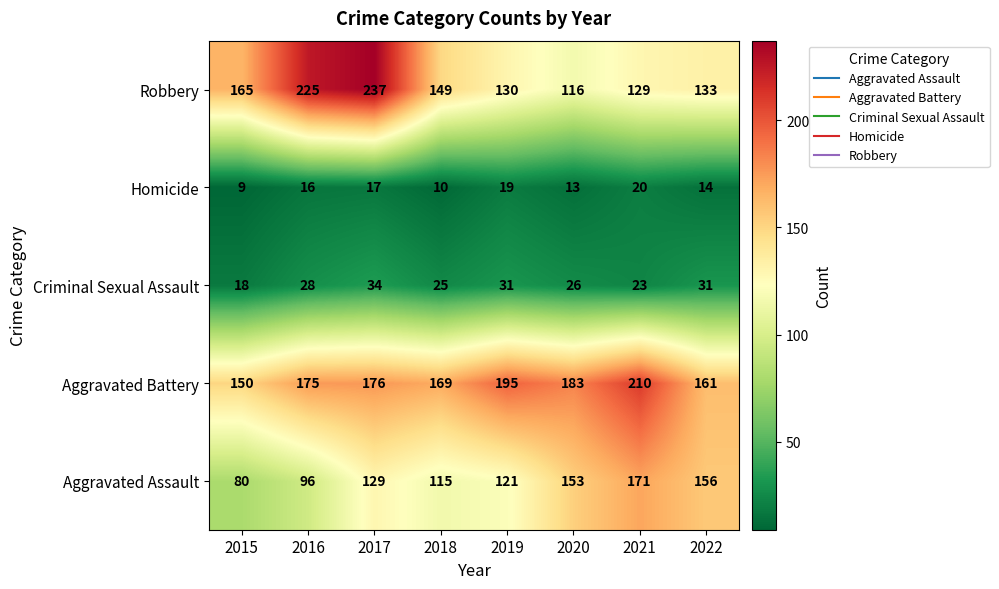

What is the sum of the Aggravated Assault values at 2020 and 2019?

274